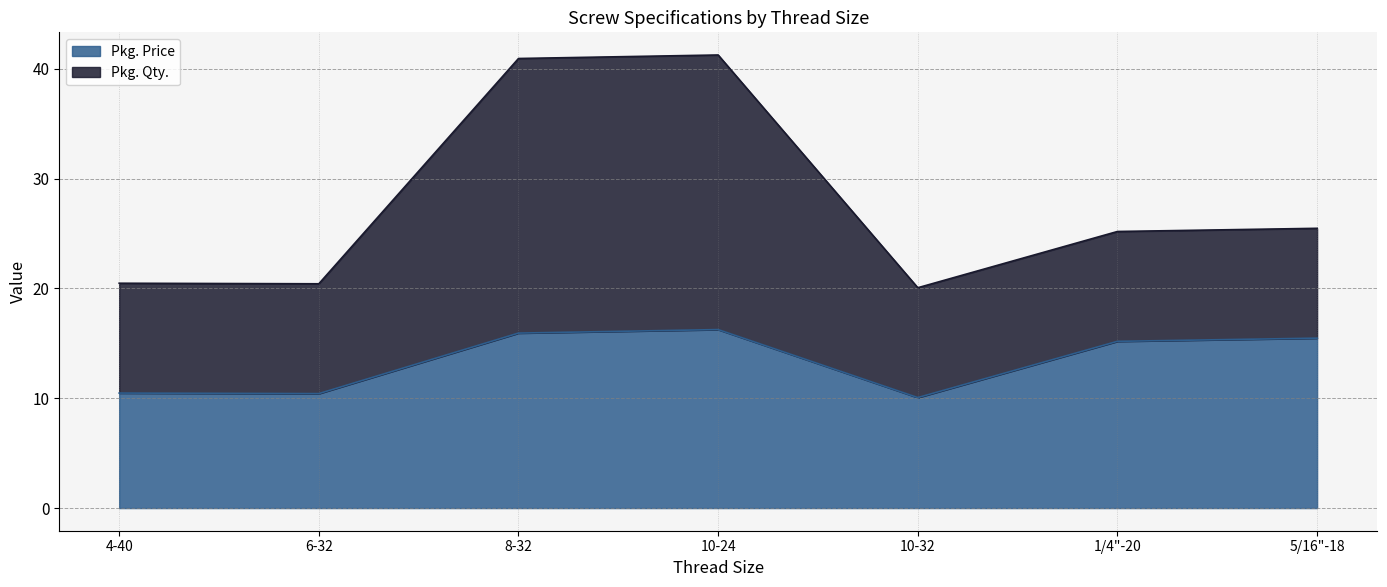

How many points are lower than both their immediate neighbors (excluding endpoints)?

2